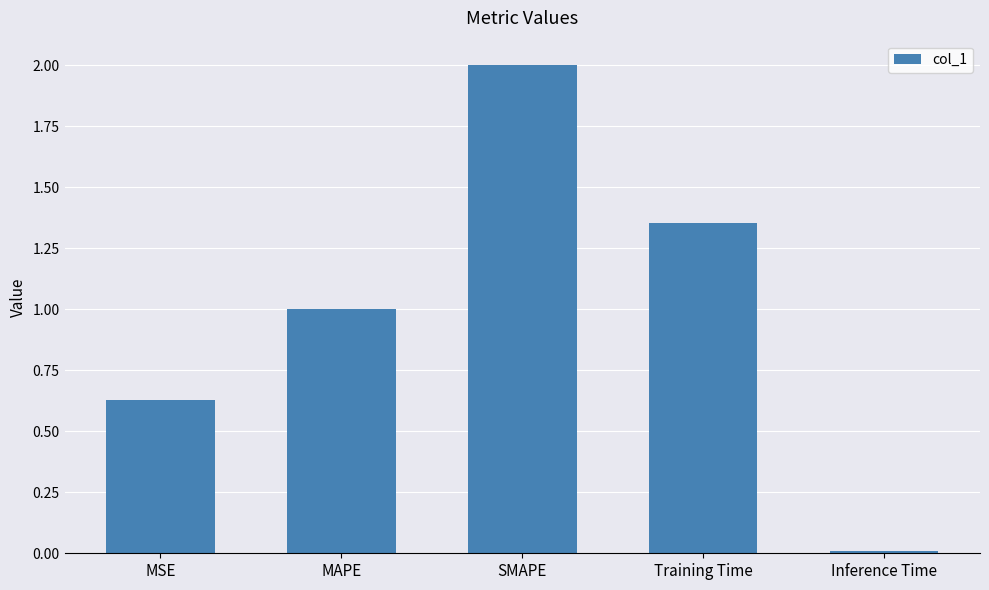

Which category has the lowest value across all series?

Inference Time